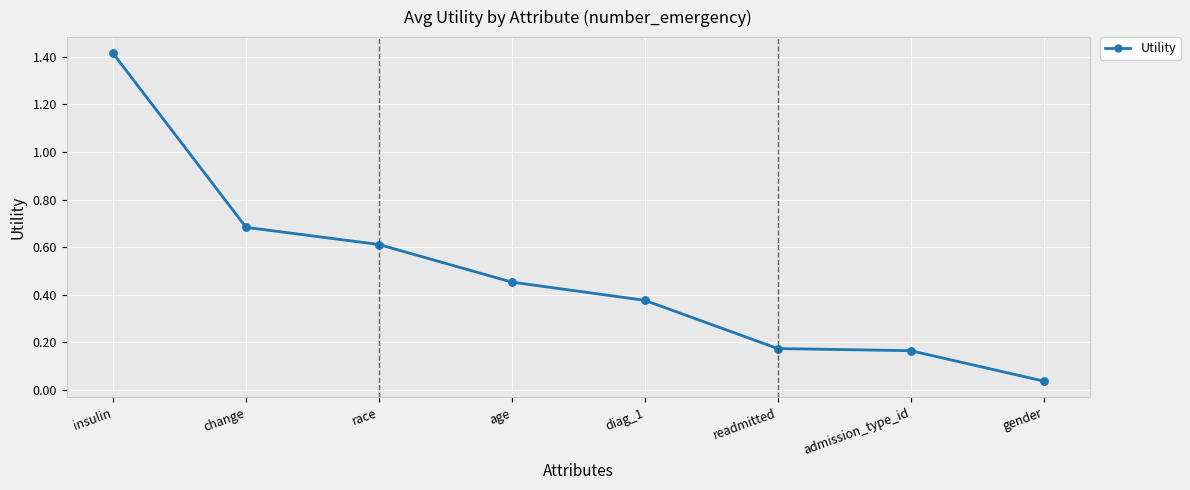

Between admission_type_id and change, which is larger?

change